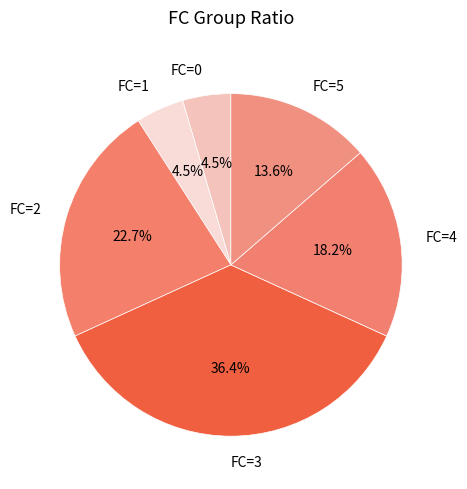

How many segments does this pie chart have?

6